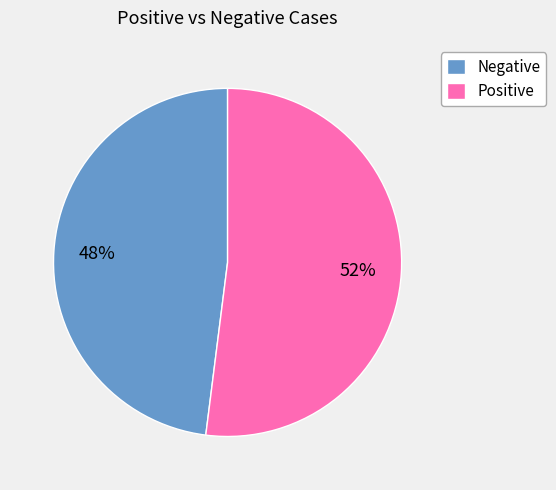

To the nearest percent, what is the average slice percentage?

50%